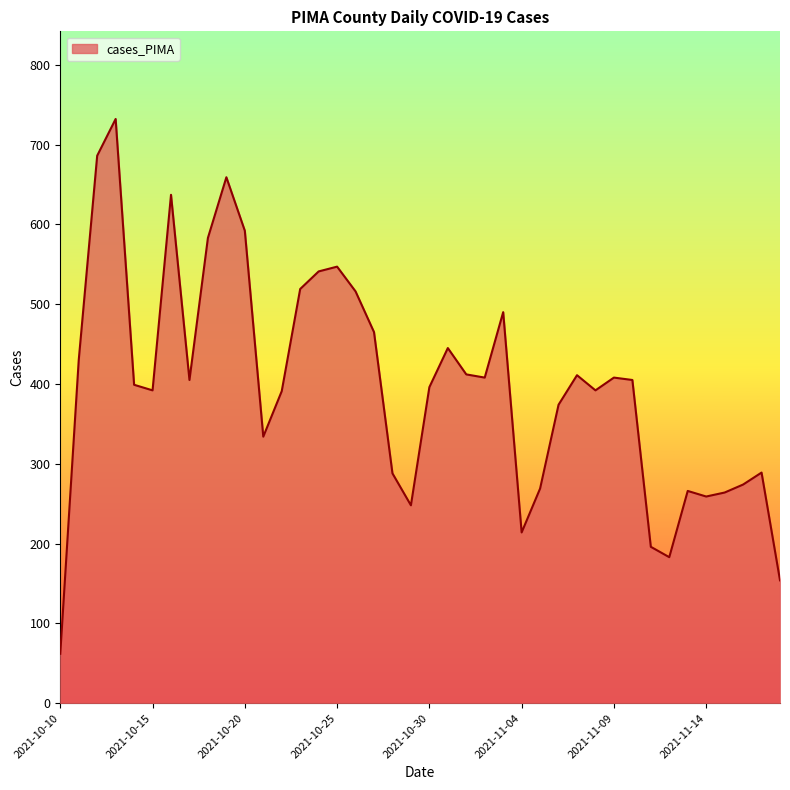

What is the difference between the maximum and minimum values?

670